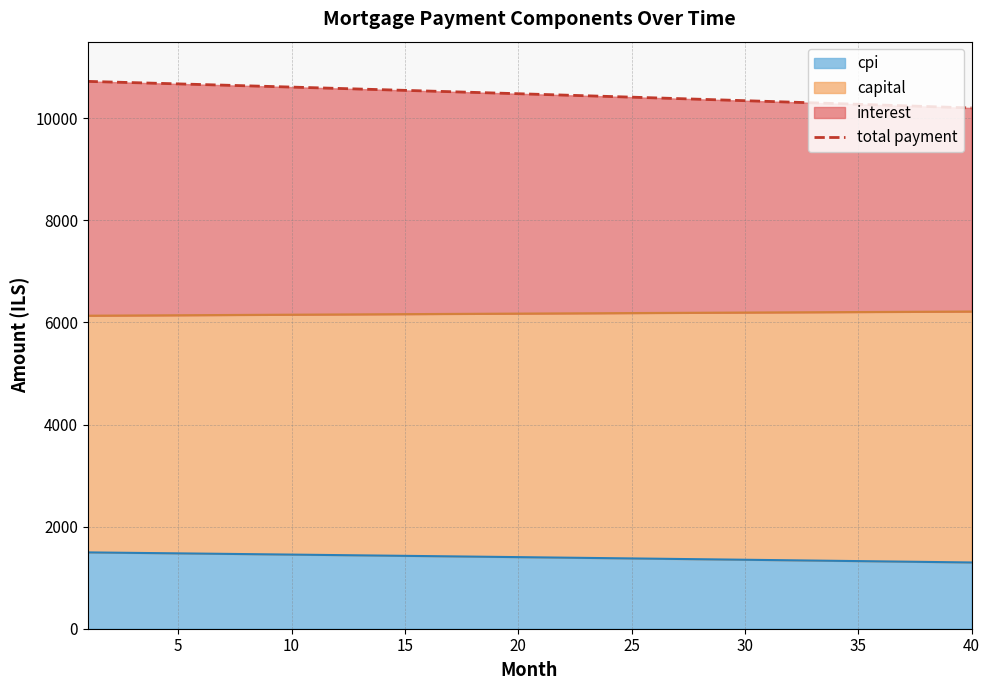

What is the highest value of the cpi series?

1495.3